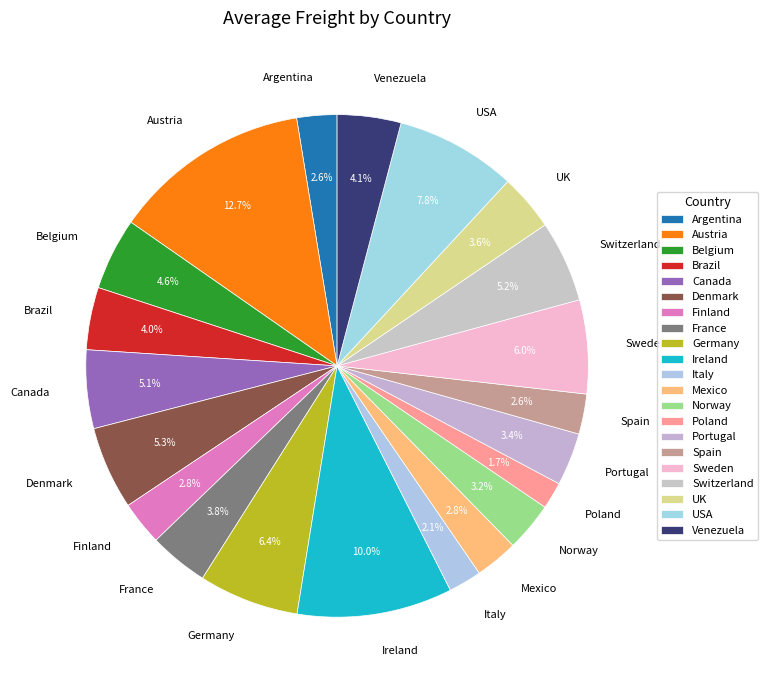

Does Poland represent more than half of the total?

No